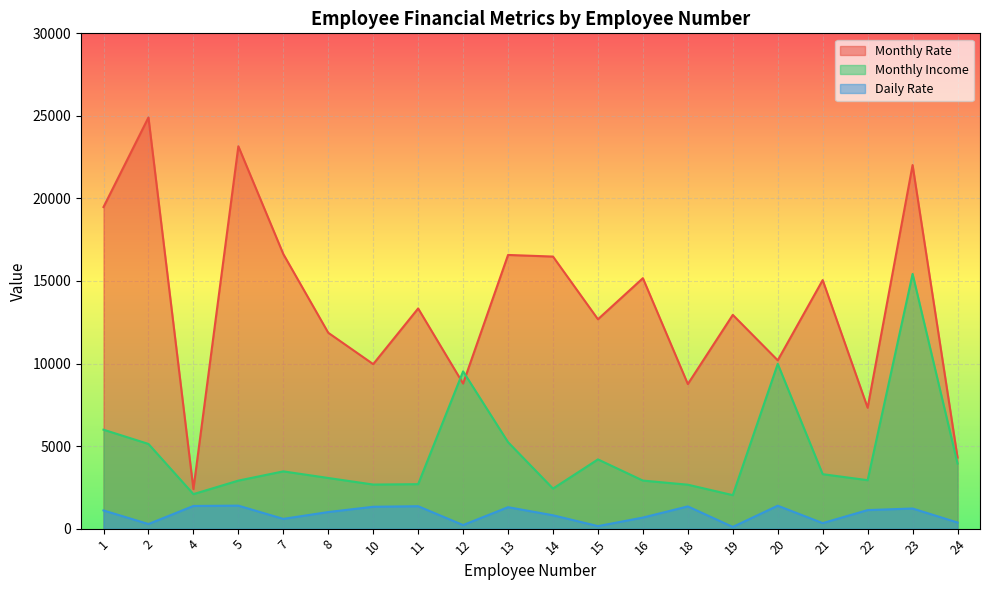

What is the total value across all series at 7?

20691